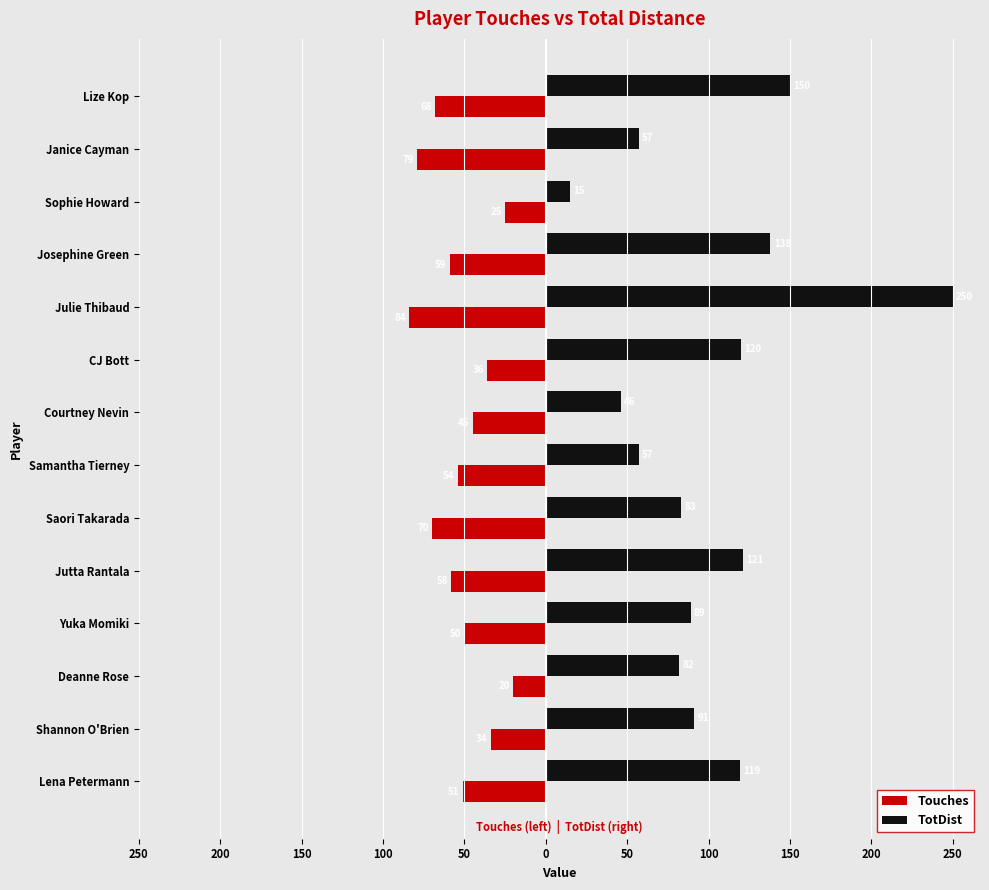

Reading left to right, what are all the values shown in this chart?

Touches: -51	-34	-20	-50	-58	-70	-54	-45	-36	-84	-59	-25	-79	-68
TotDist: 119	91	82	89	121	83	57	46	120	250	138	15	57	150